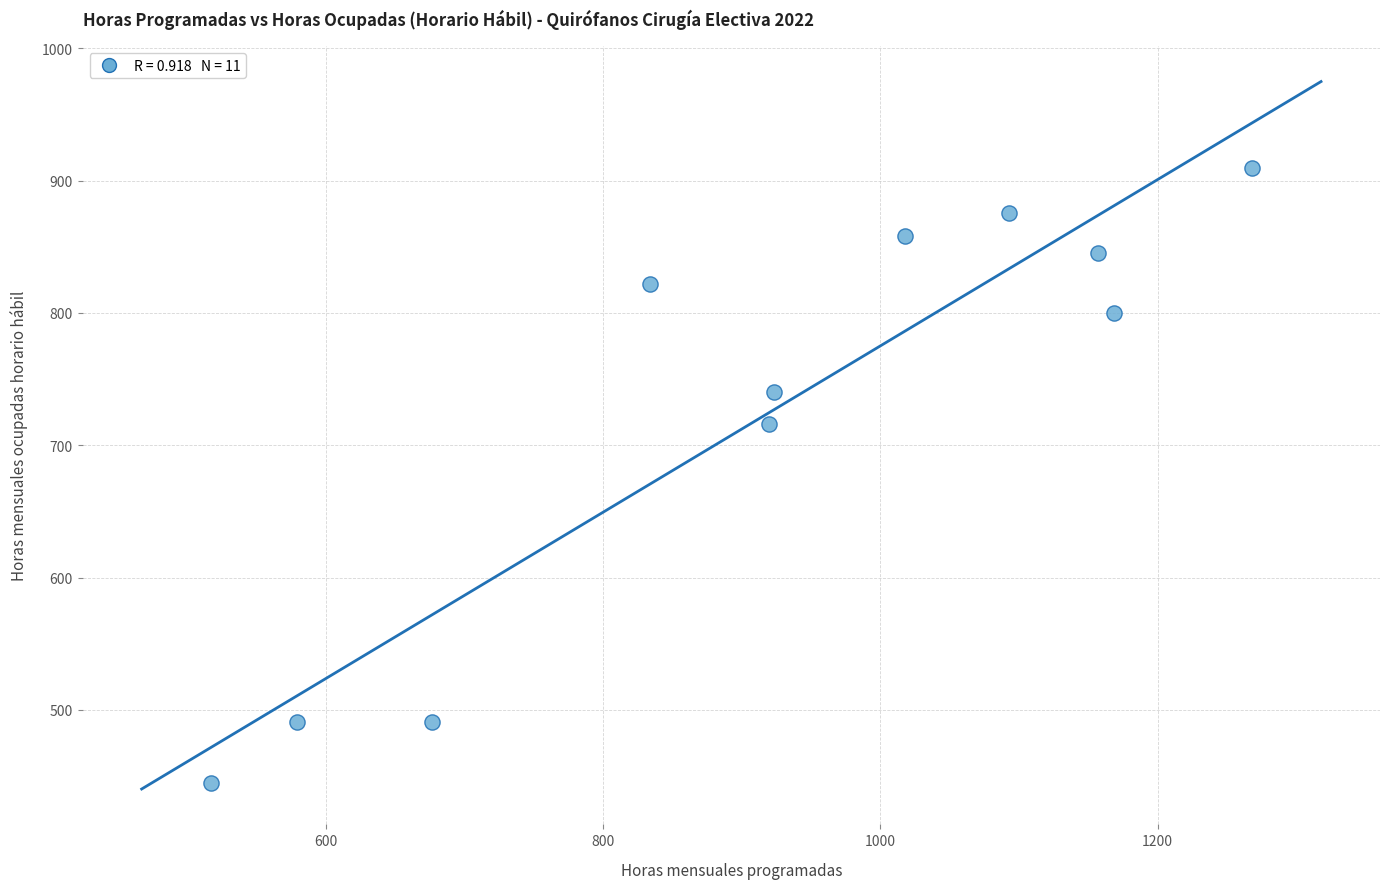

What Y value in the scatter plot is closest to 677?

716.0